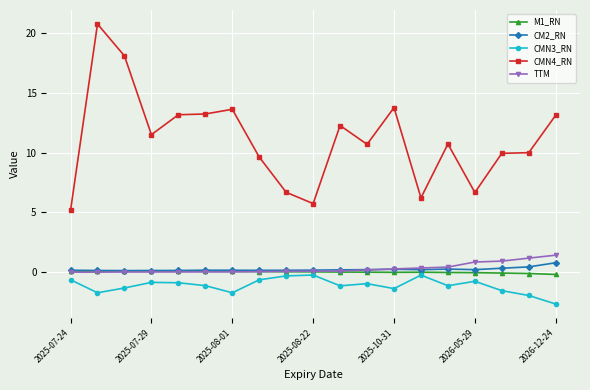

What are all the series names shown in the legend?

M1_RN, CM2_RN, CMN3_RN, CMN4_RN, TTM